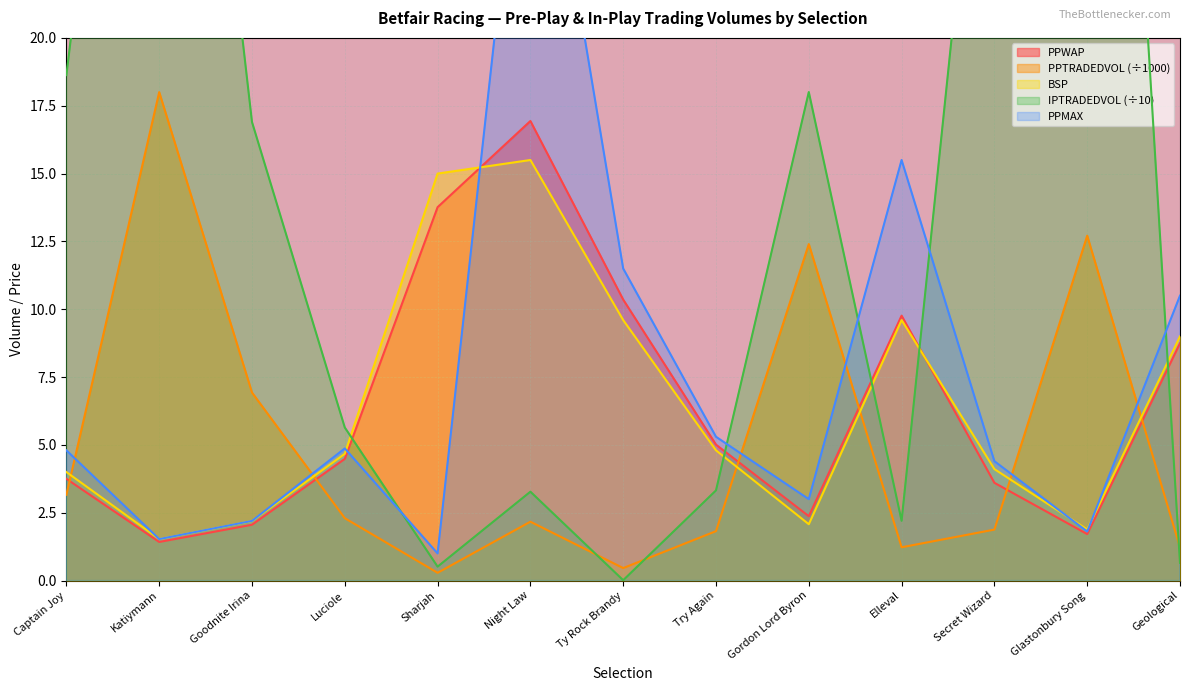

What is the greatest value displayed?

56.7